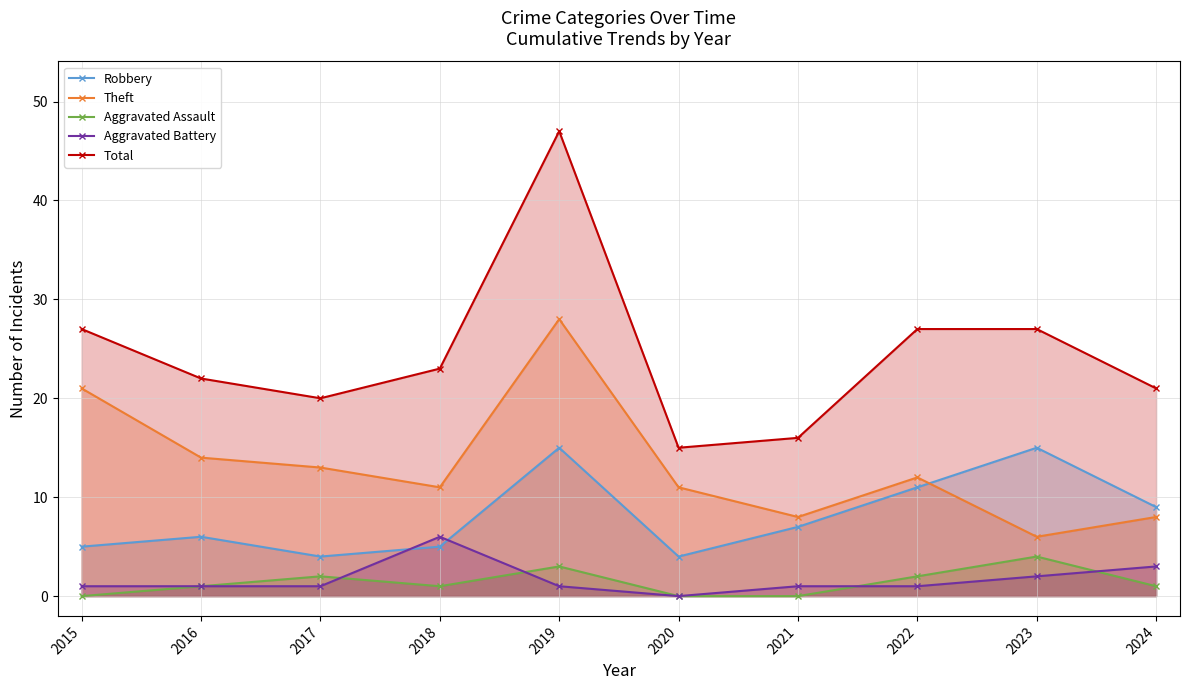

Which series has the largest total across all categories?

Total